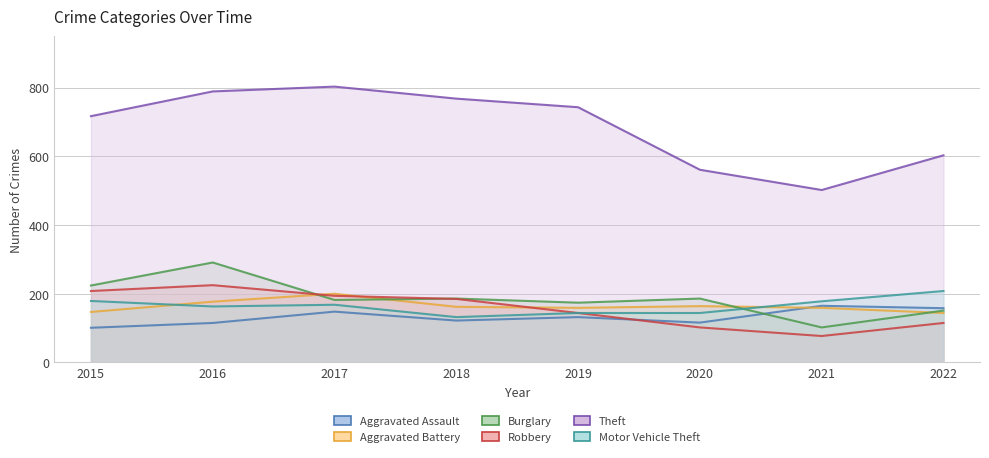

What is the minimum value for Theft?

502